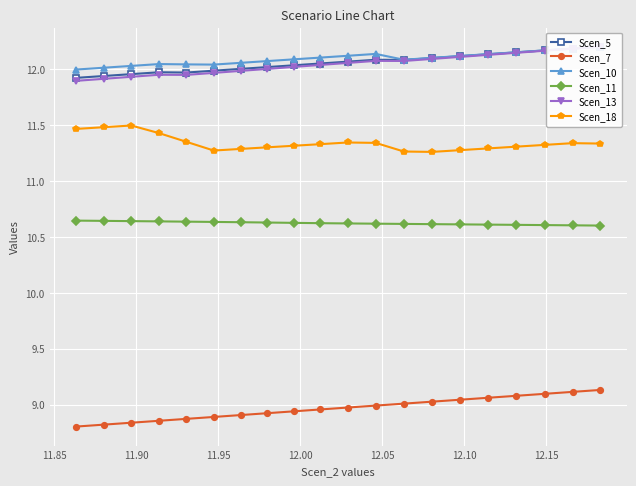

Count the Scen_18 values in the range 11 to 12.

20